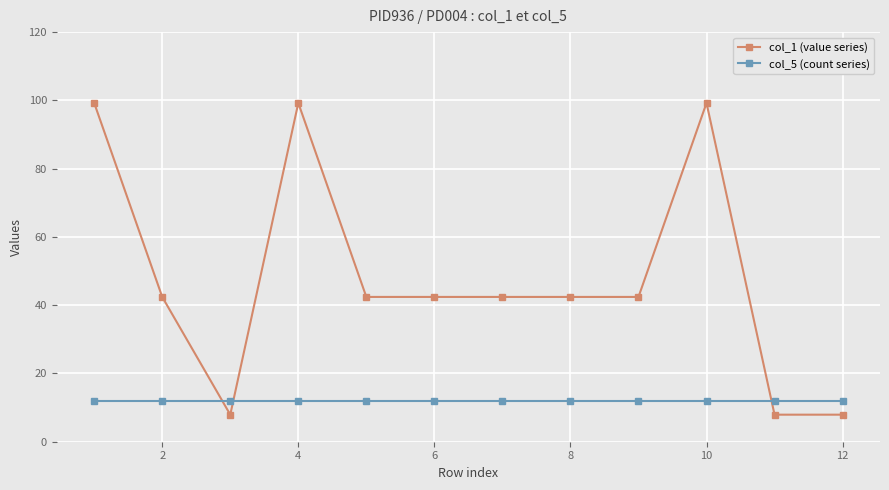

After their last crossing, which series has the higher values: col_1 (value series) or col_5 (count series)?

col_5 (count series)